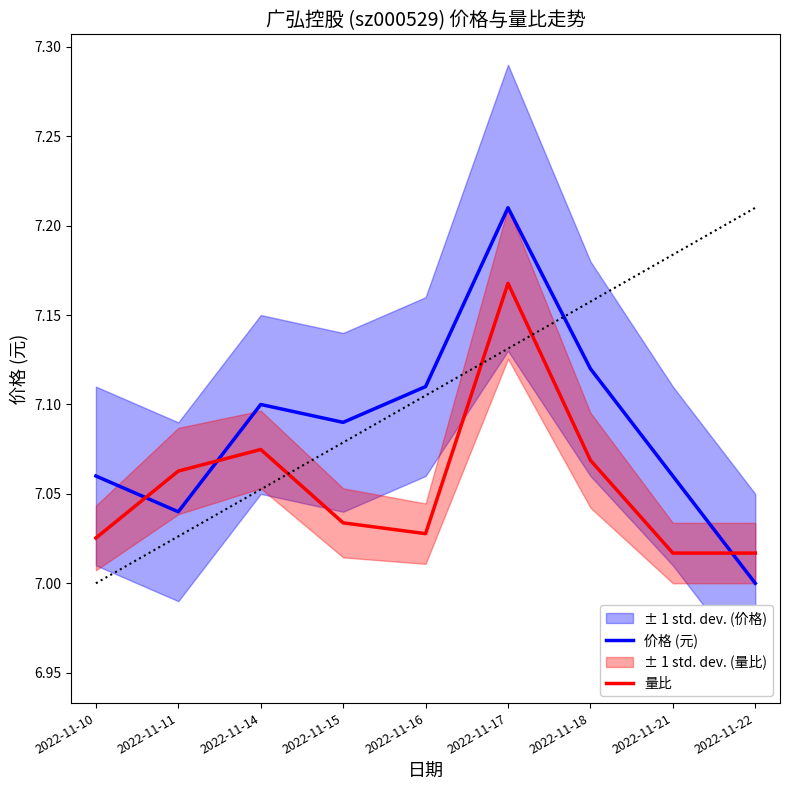

List the series in order of their peak value, highest first.

价格 (元), 量比